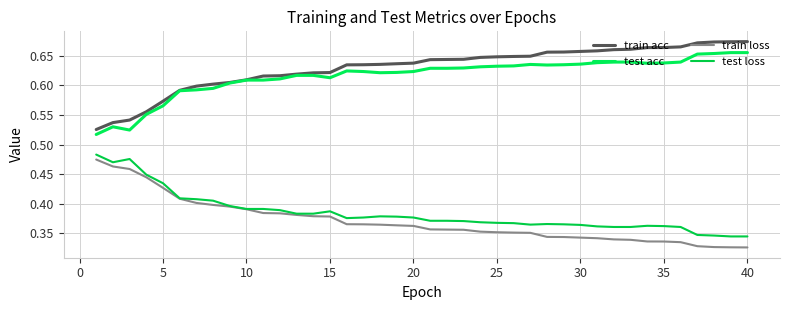

True or false: test acc and train acc cross at least once.

False